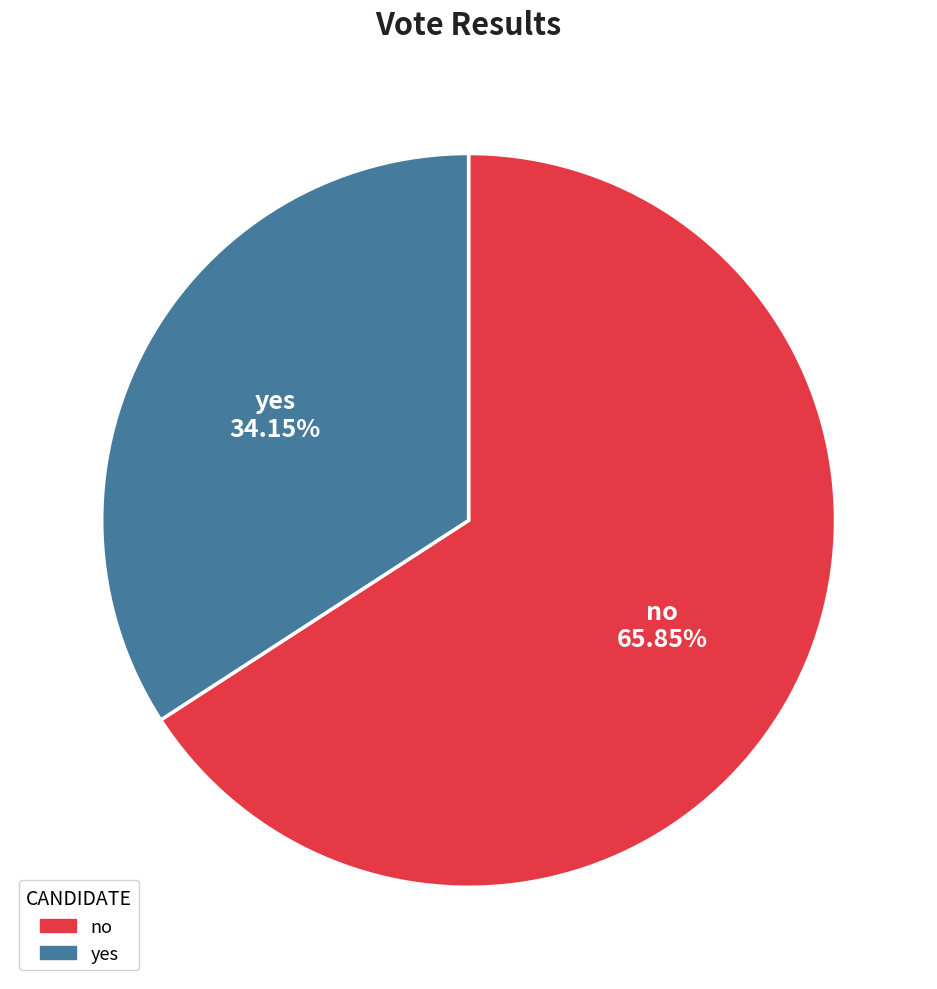

What is the ratio of the value at yes to the value at no?

0.5